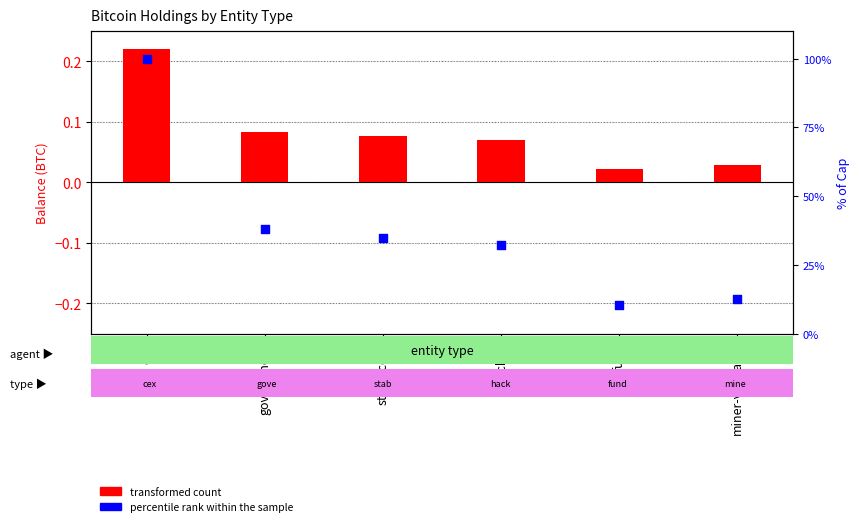

What is the total value across all series at government?

38.2